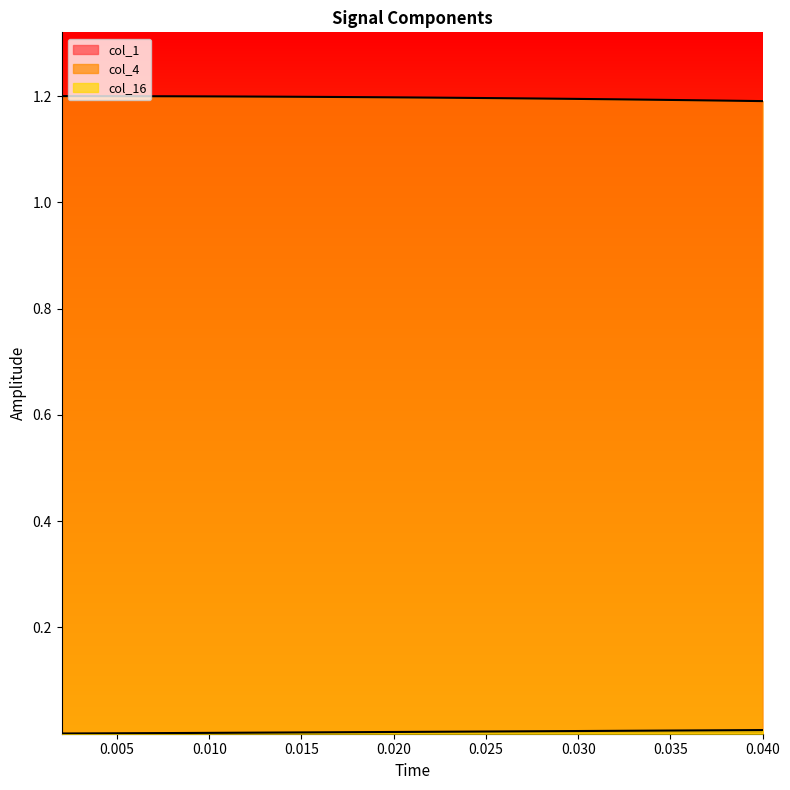

The col_16 series shows 0.0 at 0.014. True or false?

False